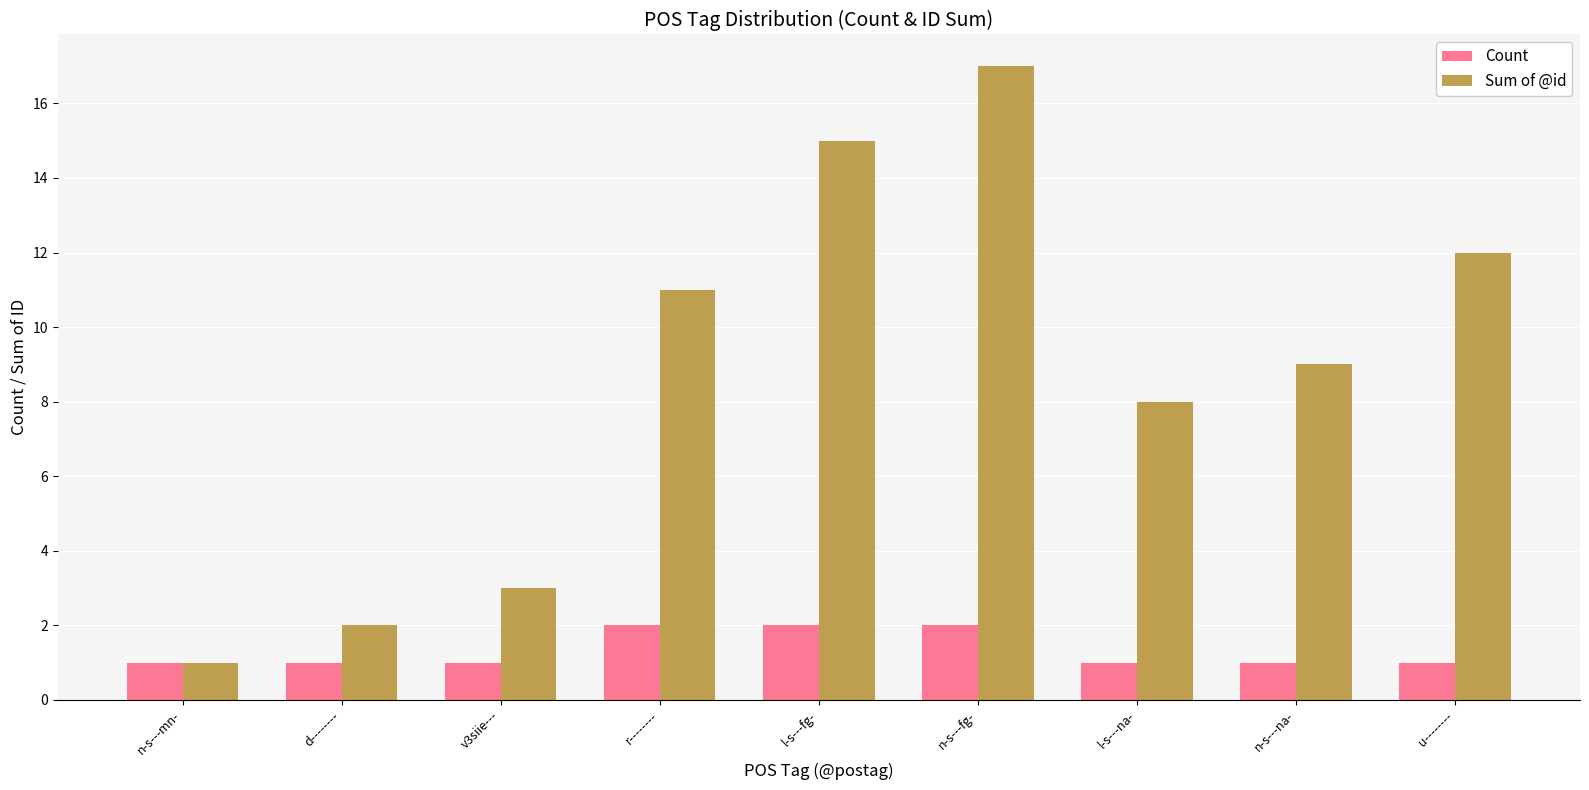

List the series in order of their overall mean, highest first.

Sum of @id, Count